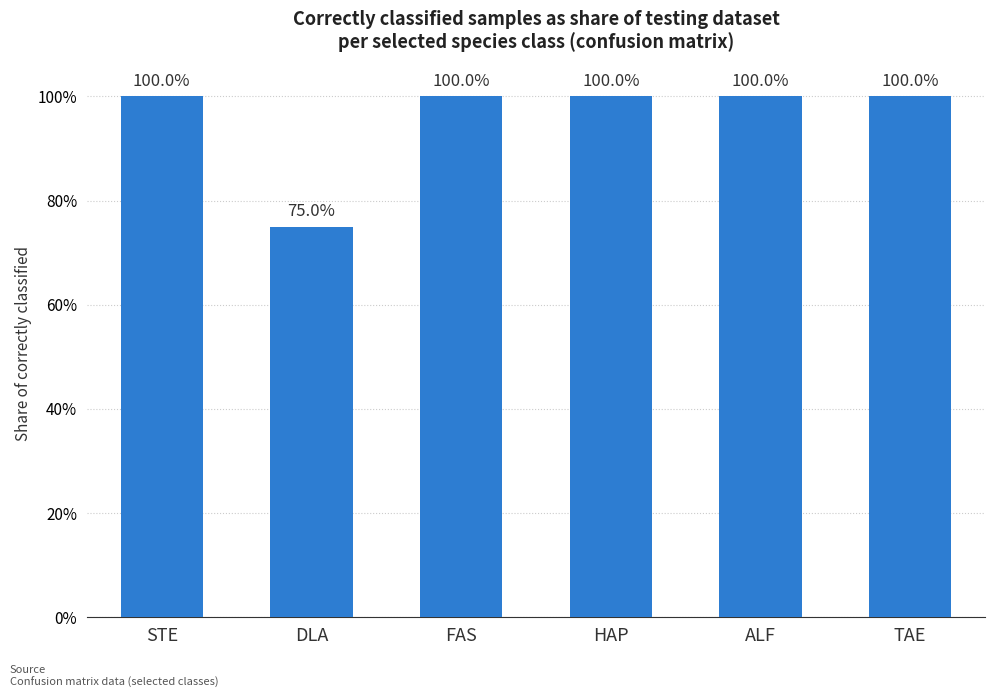

List the labels in order of value, largest first.

STE, FAS, HAP, ALF, TAE, DLA